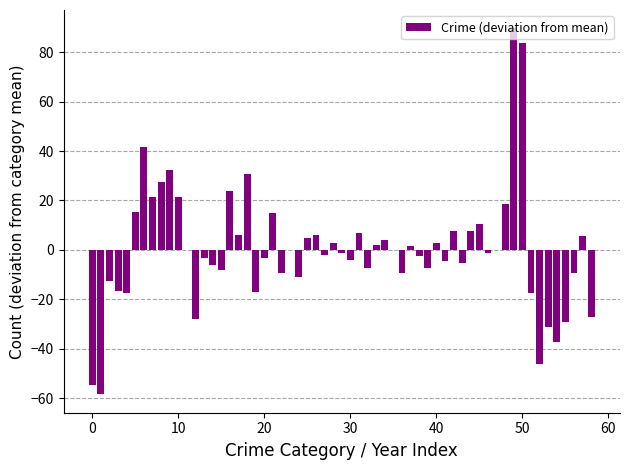

Does the chart contain stacked bars?

No